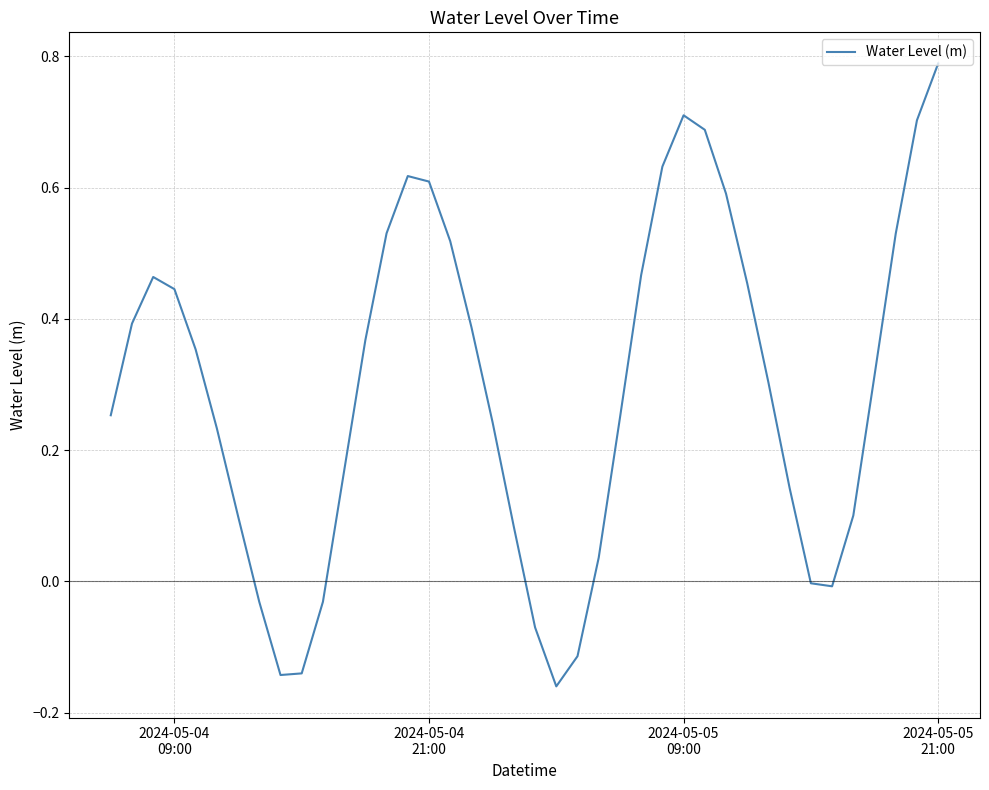

What is the difference between the maximum and minimum values?

0.9